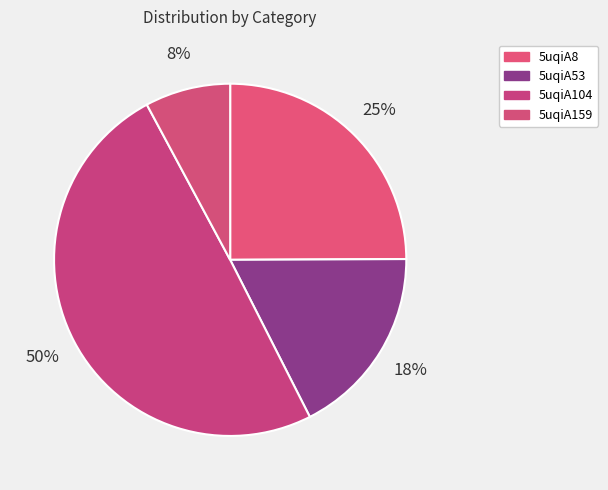

To the nearest percent, what is the combined percentage of 5uqiA104 and 5uqiA8?

75%